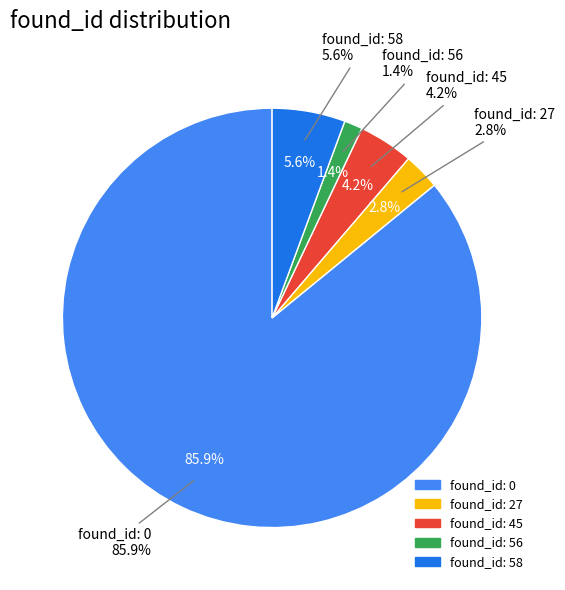

Is there a majority slice in this chart?

Yes